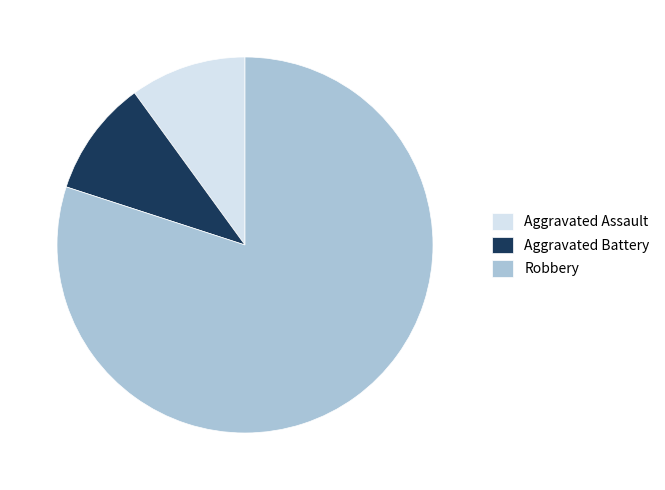

What is the ratio of the value at Robbery to the value at Aggravated Battery?

8.0